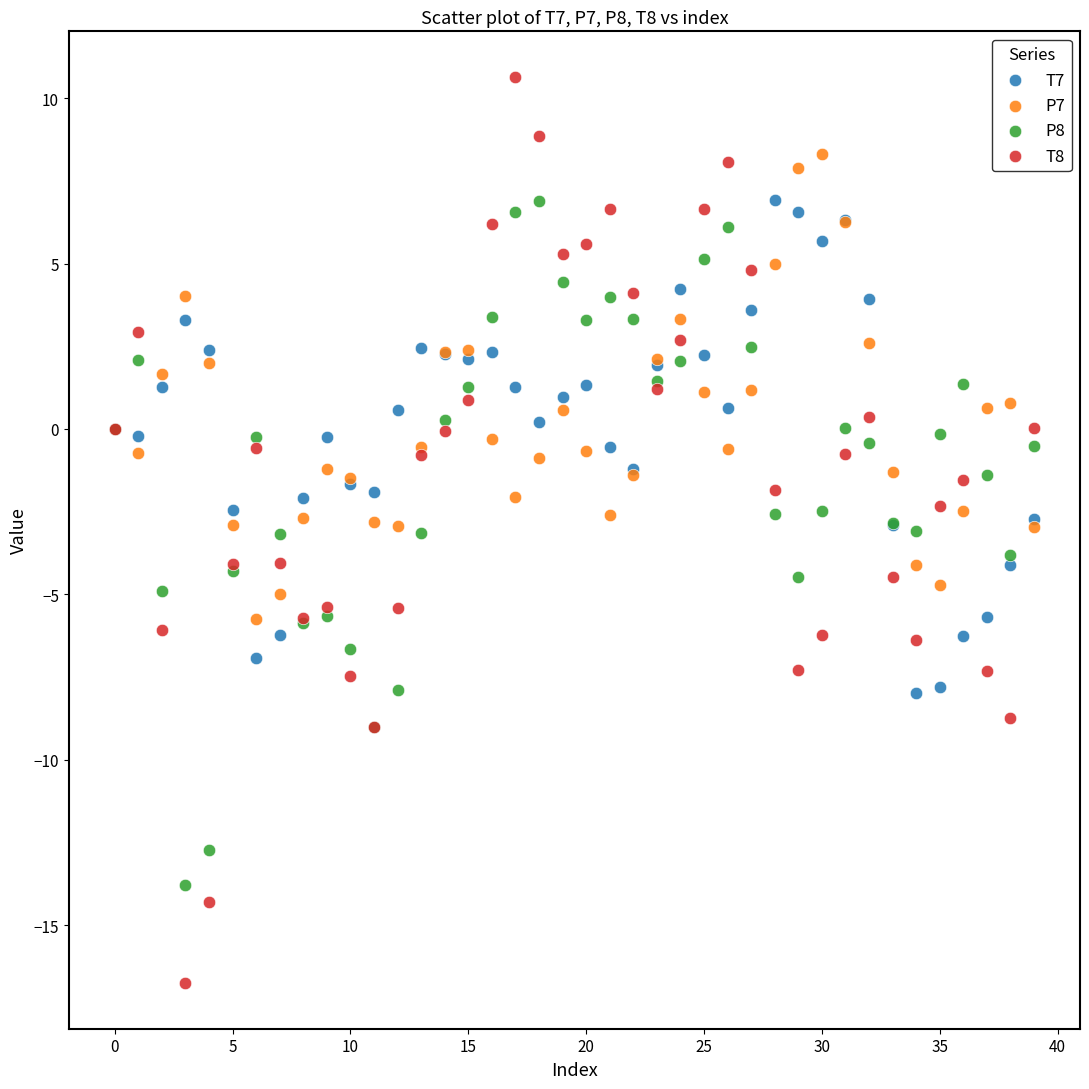

Which series has the largest Y range (max minus min)?

T8